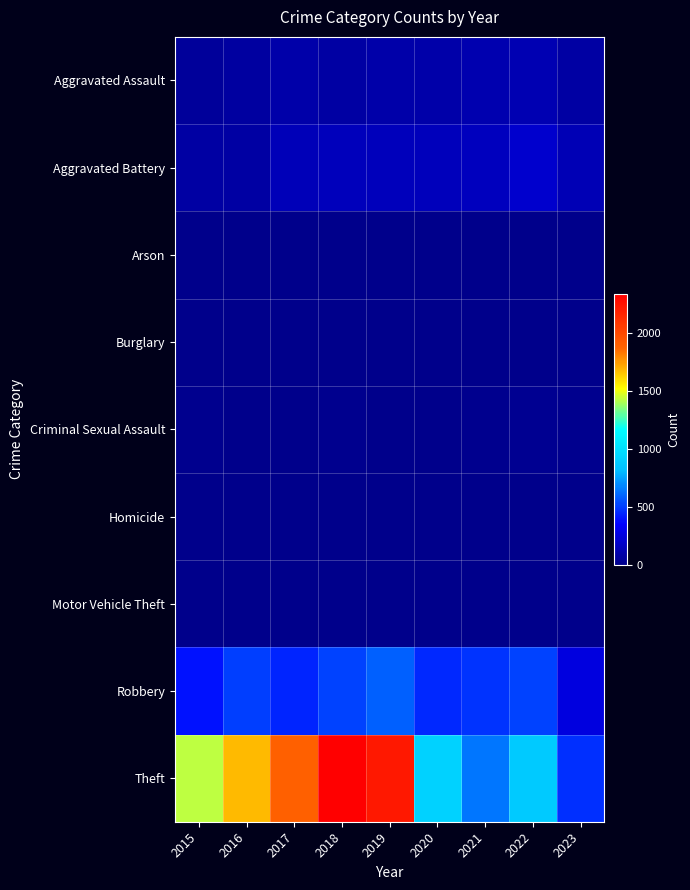

At which category is the sum across all series the highest?

2018